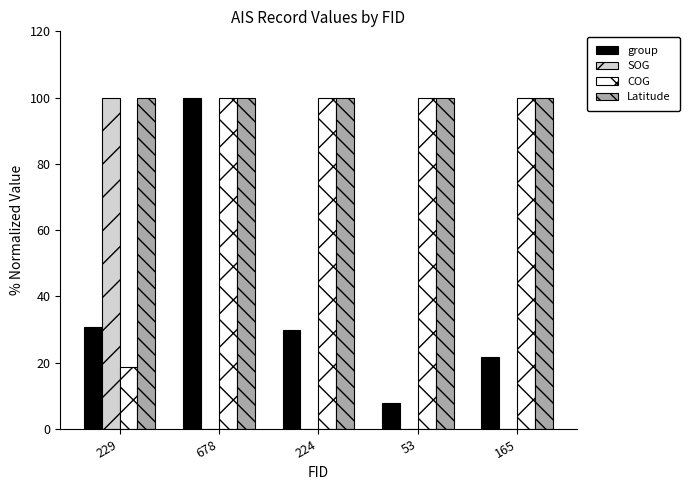

What is the sum of all COG values?

418.7